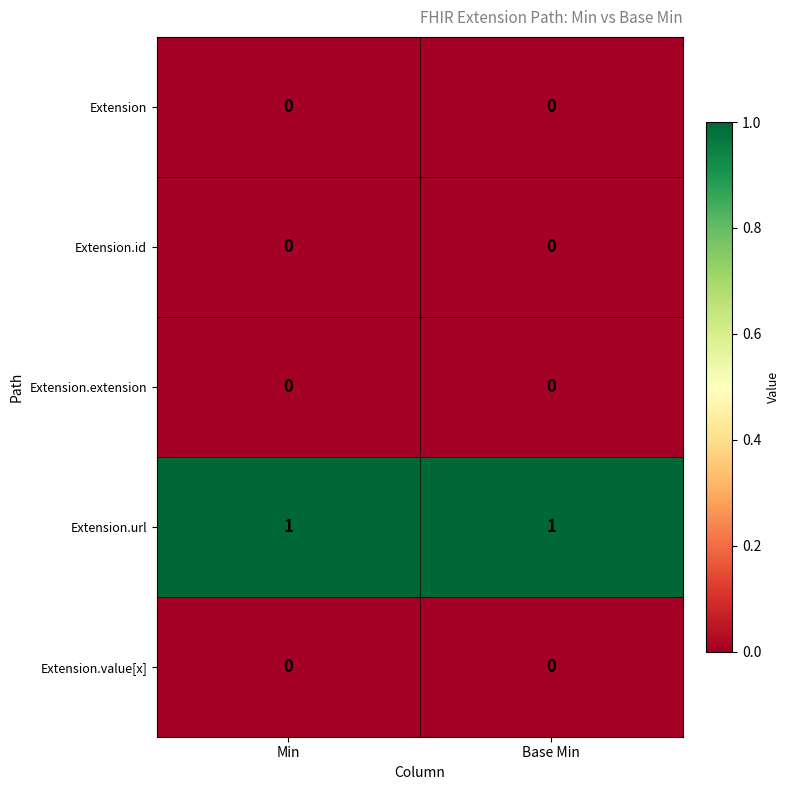

Which series has the largest total across all categories?

Extension.url